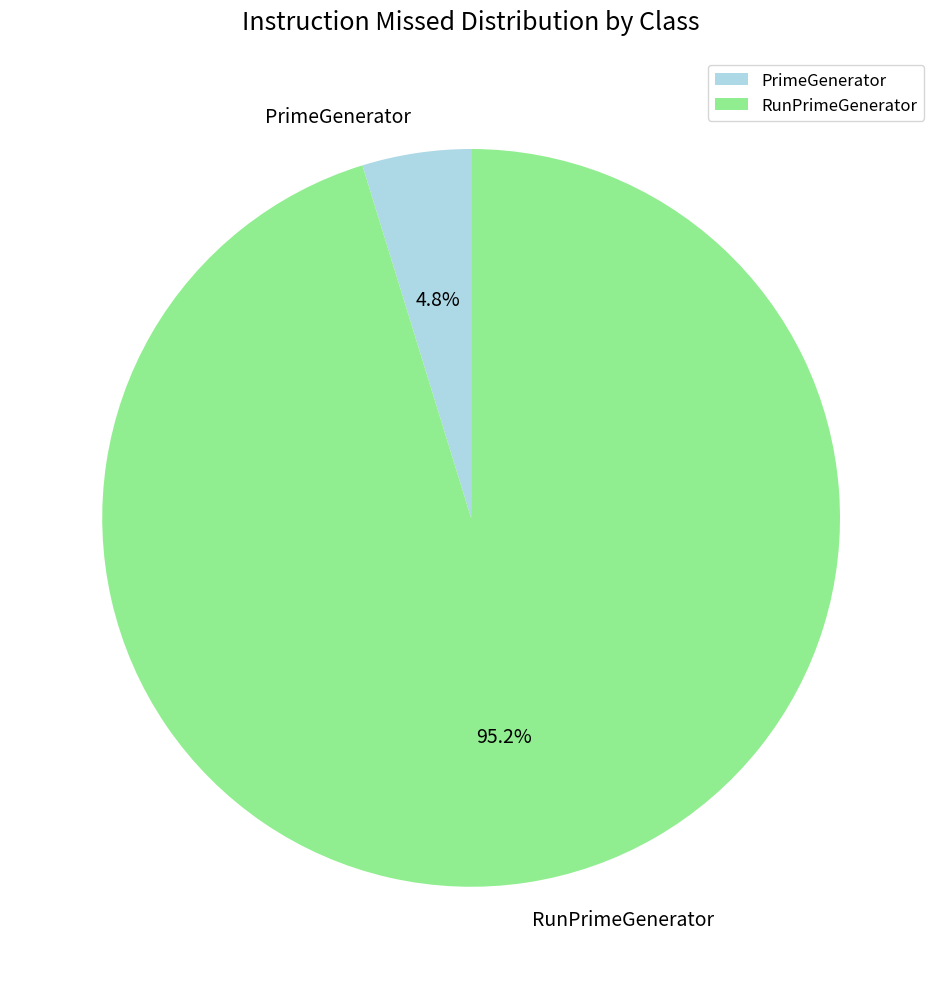

Count the number of slices in the pie.

2